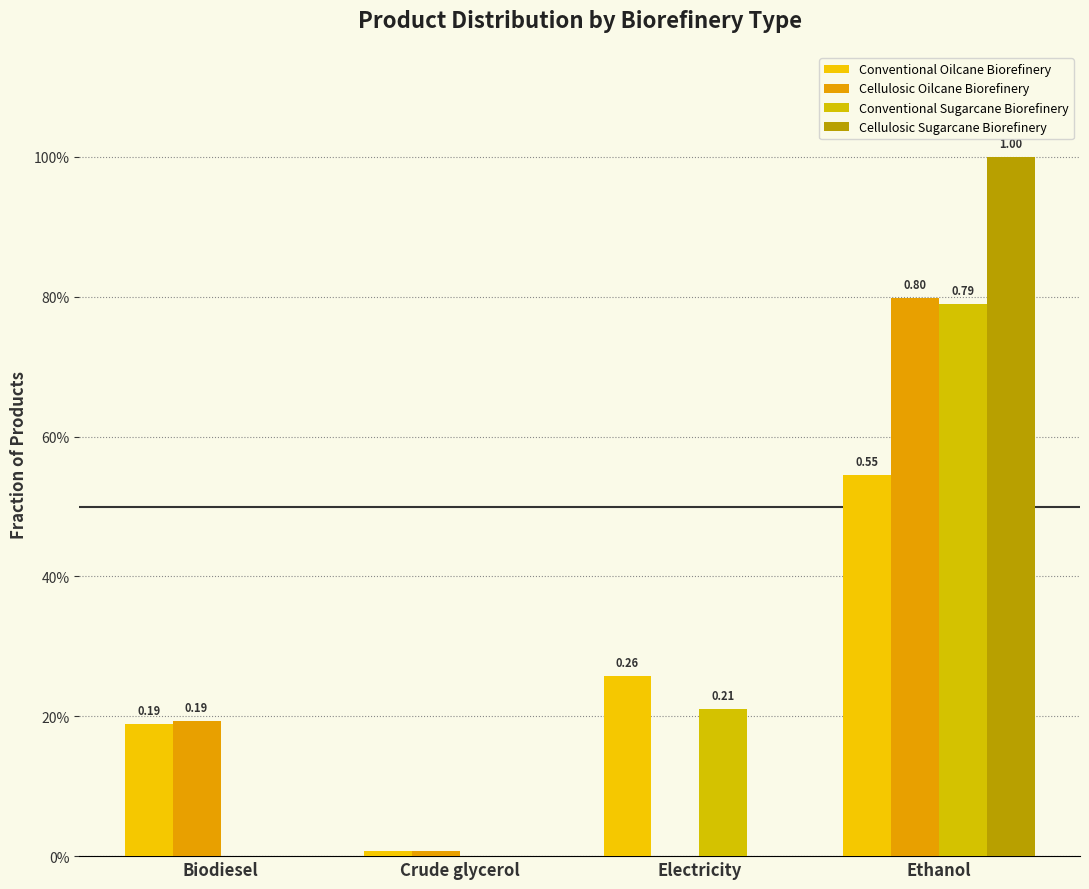

What position from the right is Electricity?

2